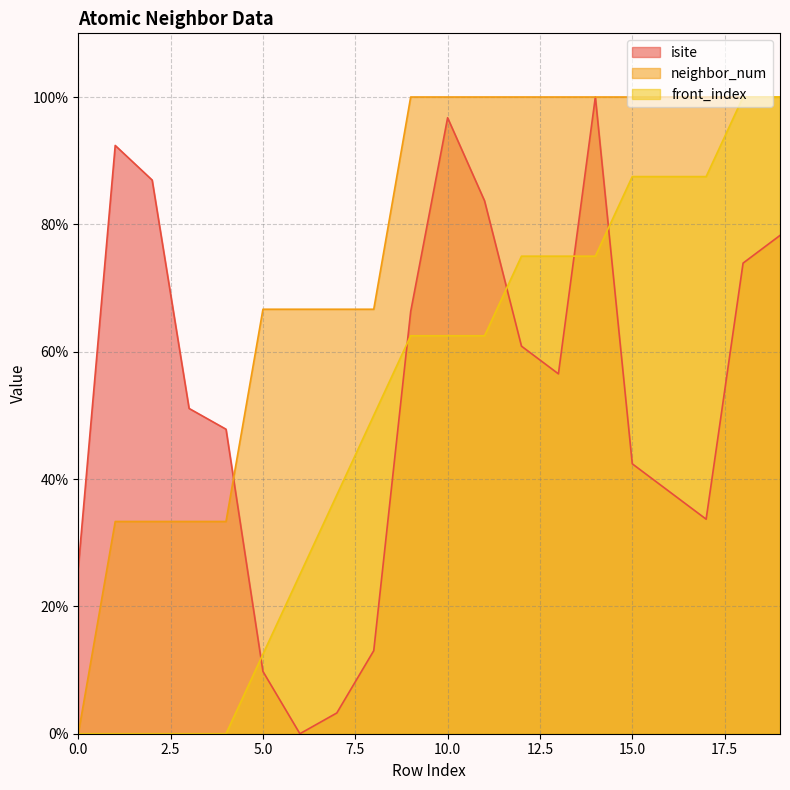

At which label does front_index first exceed 62?

9